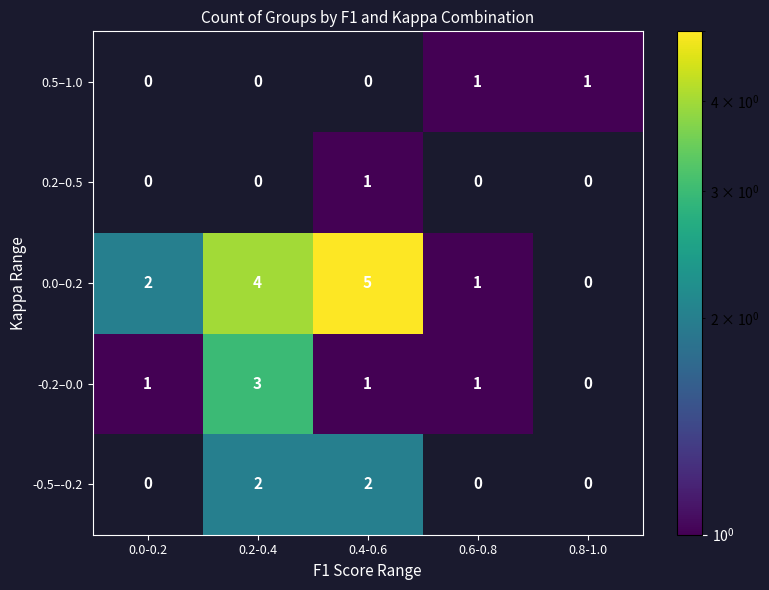

How many 0.2–0.5 values are between 0 and 1?

5